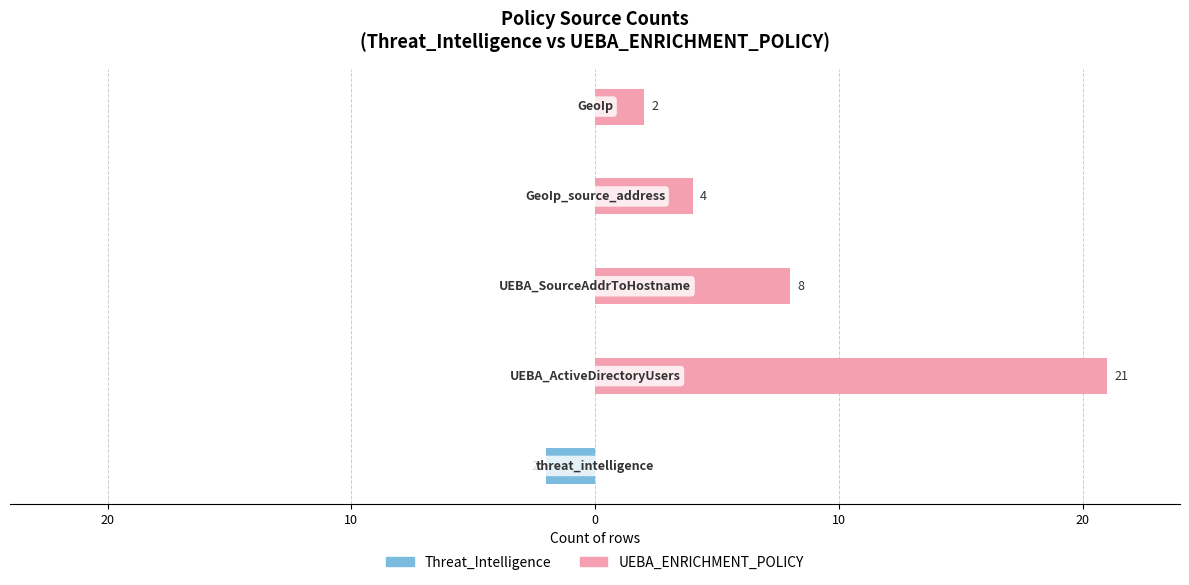

Which series changed the most between 30 and 0?

UEBA_ENRICHMENT_POLICY